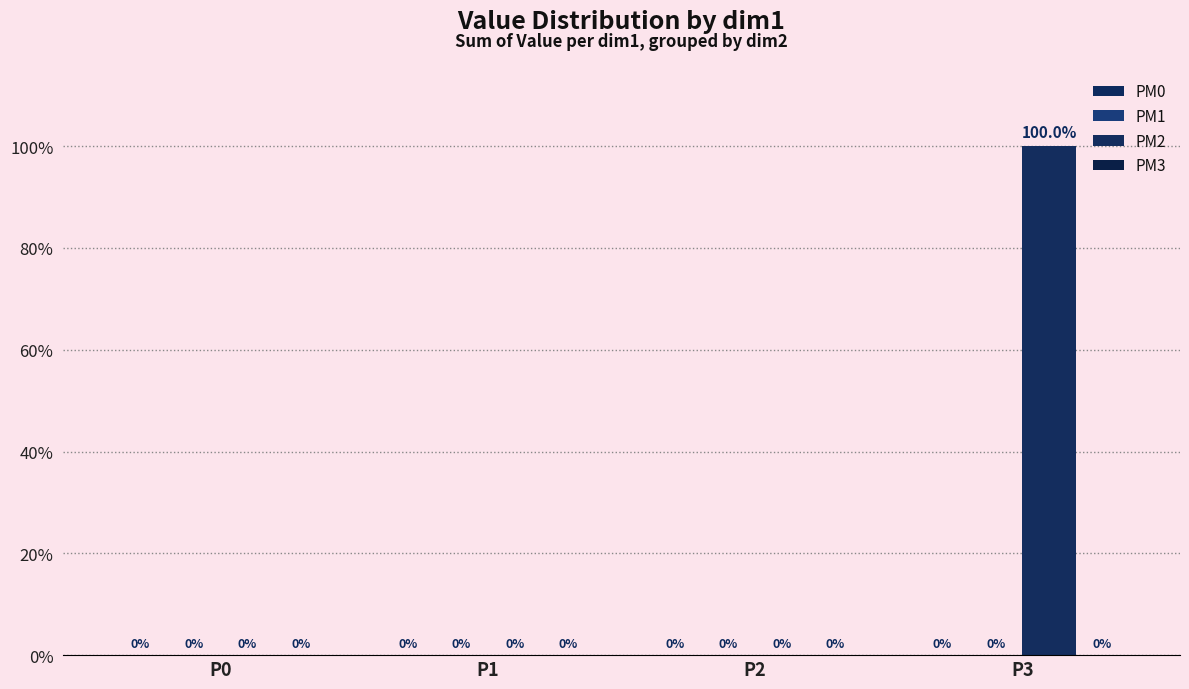

Reading left to right, transcribe all the data shown in this chart.

PM0: P0=0	P1=0	P2=0	P3=0
PM1: P0=0	P1=0	P2=0	P3=0
PM2: P0=0	P1=0	P2=0	P3=100
PM3: P0=0	P1=0	P2=0	P3=0